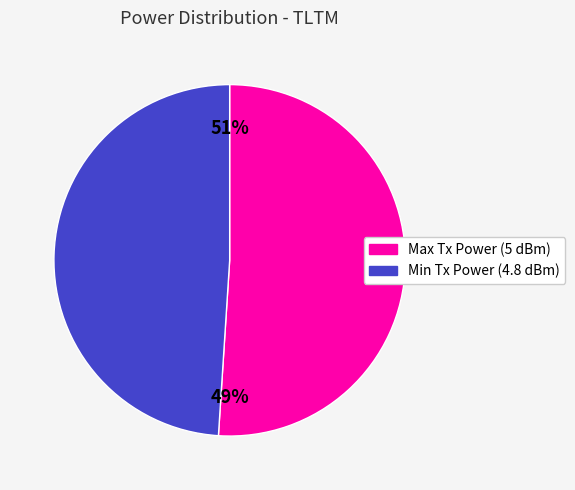

Which slice is the largest?

PowerTLTMmax[dBm]=5